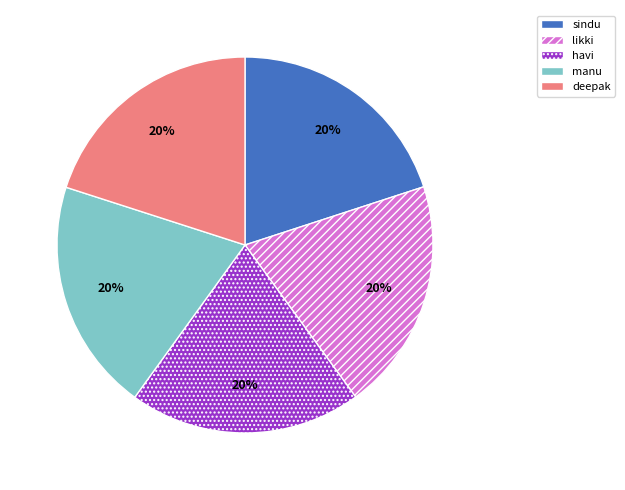

Combined, do deepak and likki account for over 50%?

No